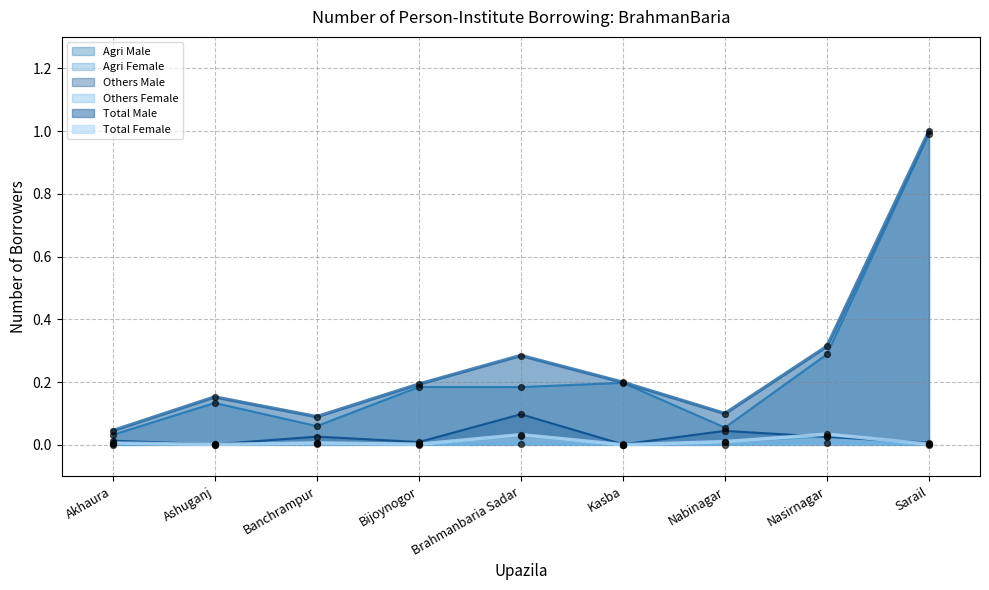

Which series reaches the minimum Y coordinate?

Others Female